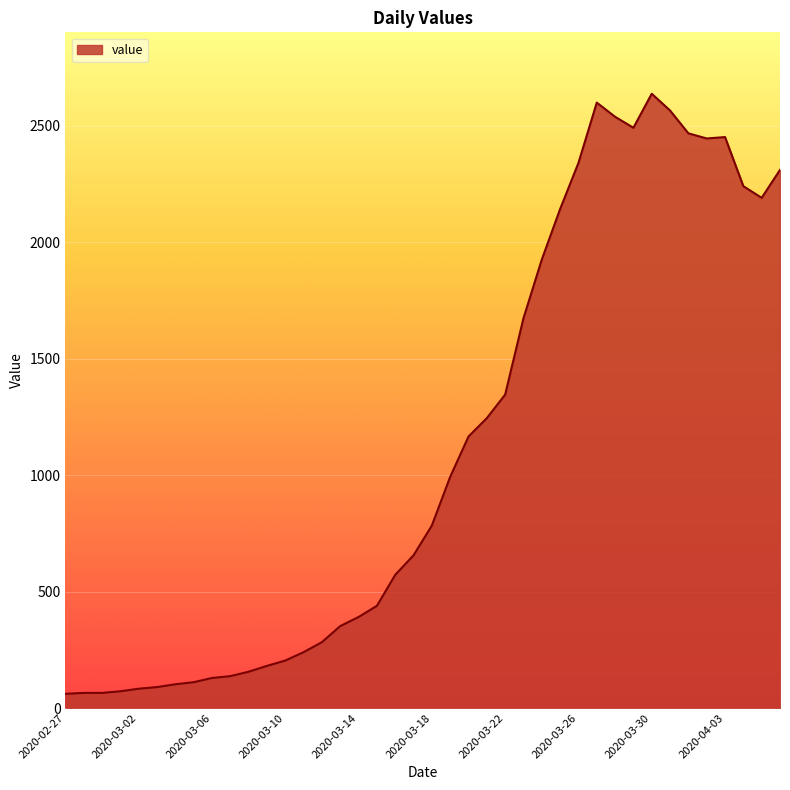

What is the maximum value shown in the chart?

2638